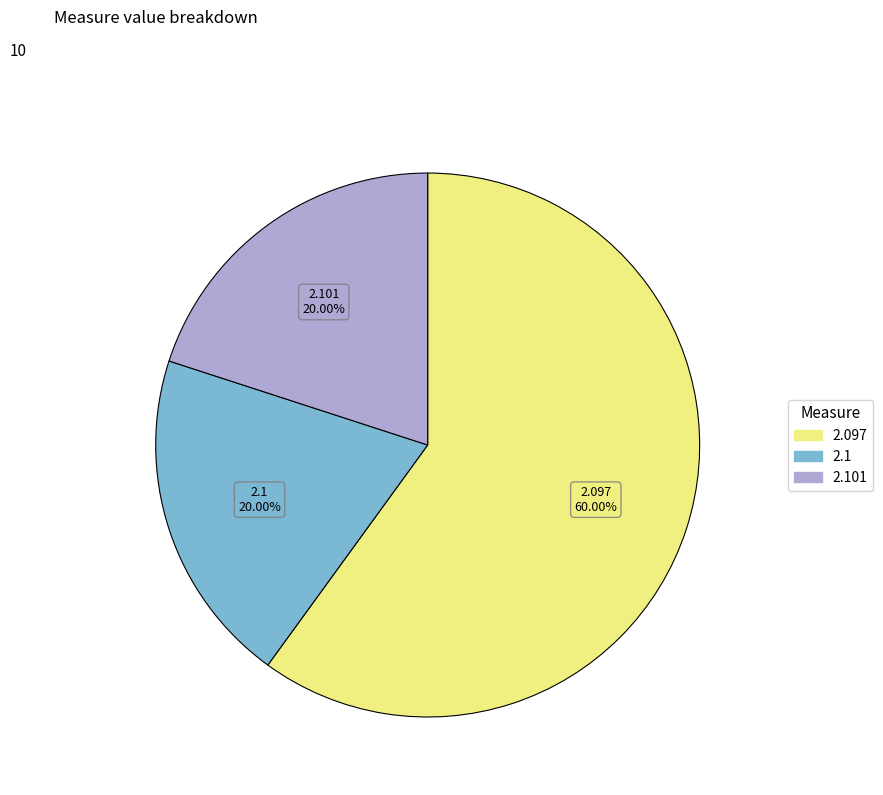

Does any single category account for the majority?

Yes